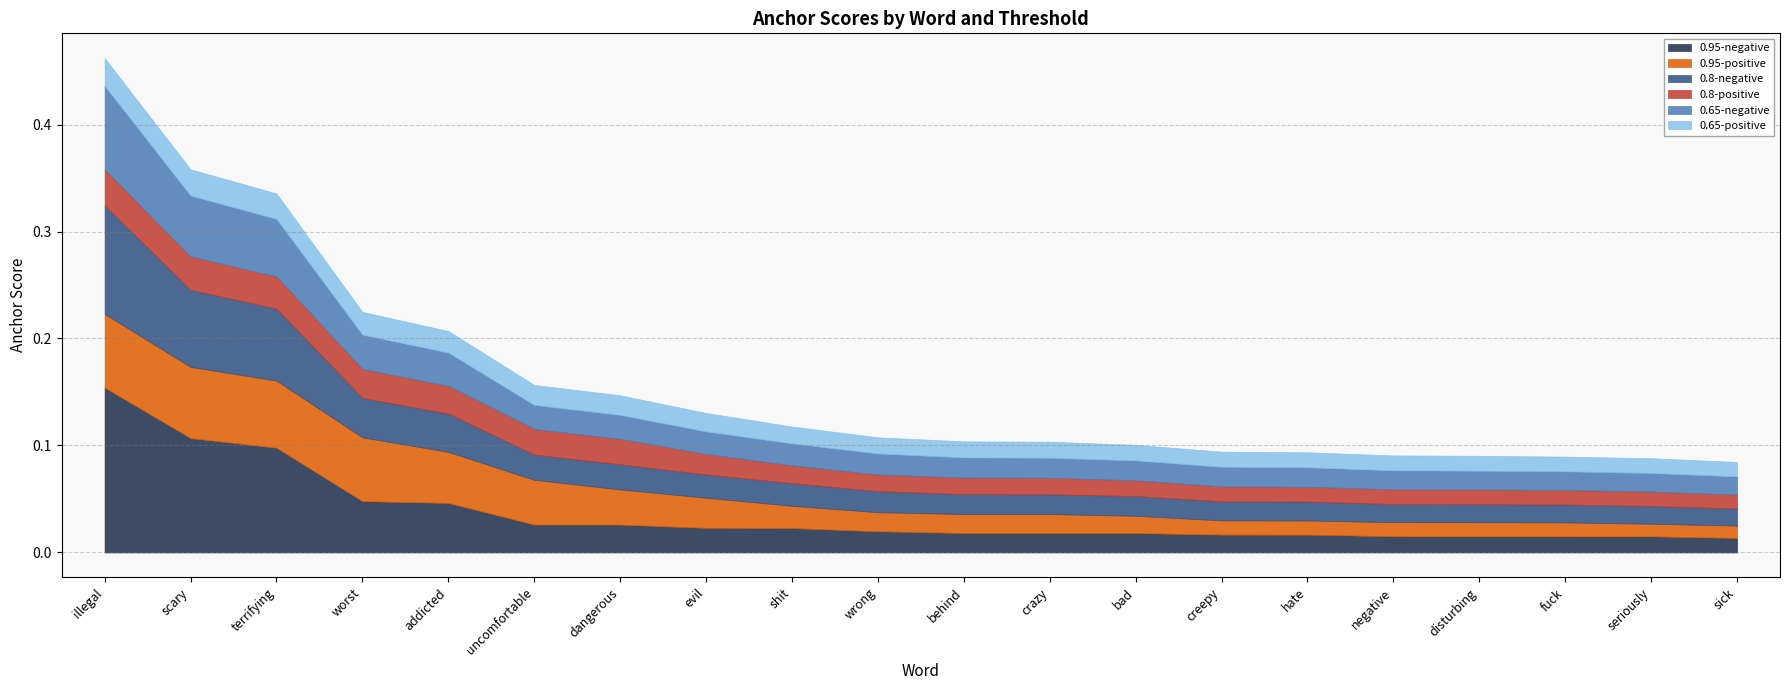

True or false: 0.65-positive and 0.65-negative intersect in this chart.

False